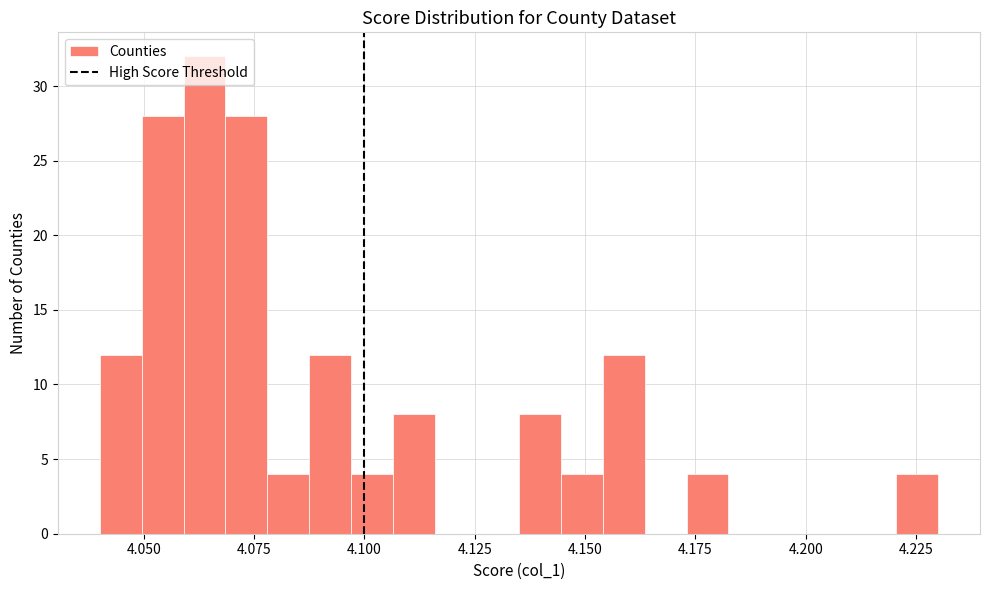

Read against the x-axis, roughly where is the centre of the tallest bar?

4.065